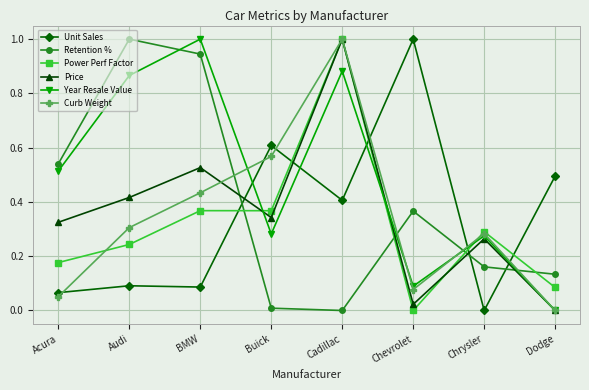

Is it true that Curb Weight equals 0.6 at Buick?

True